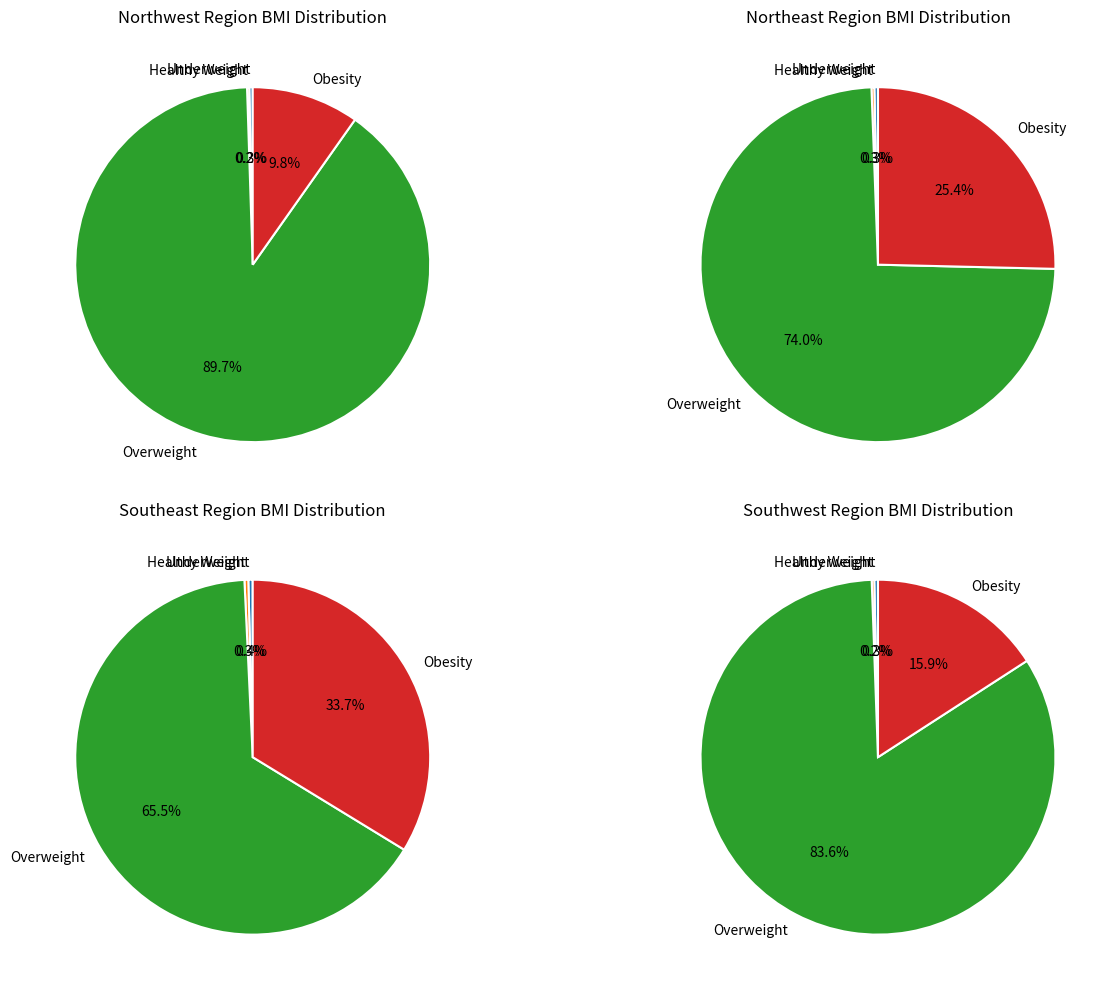

Is it true that >90 is 0% of the pie?

True